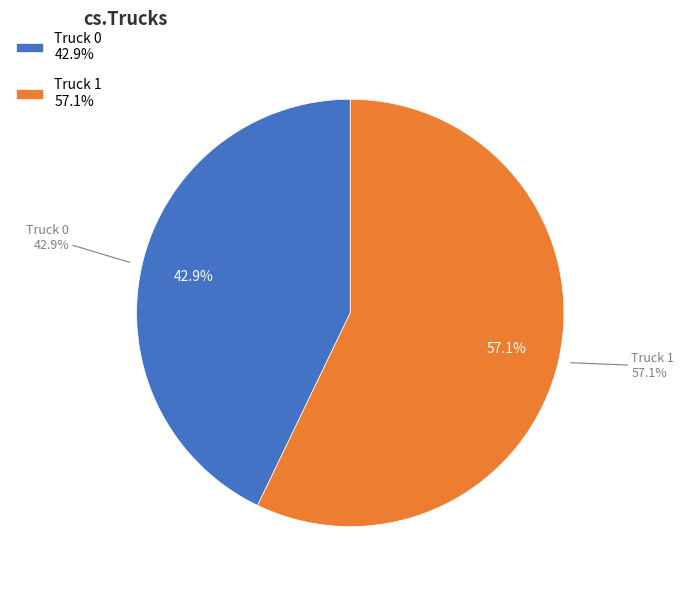

How much of the chart is everything except Truck 1?

42.9%